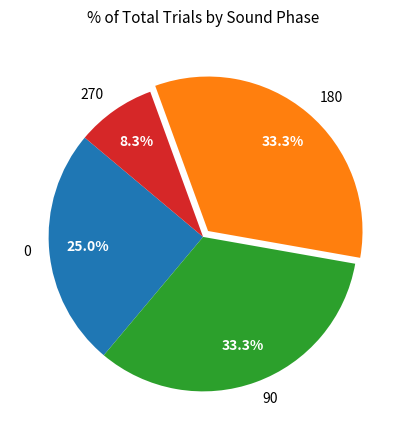

How much of the chart is everything except 0?

75.0%